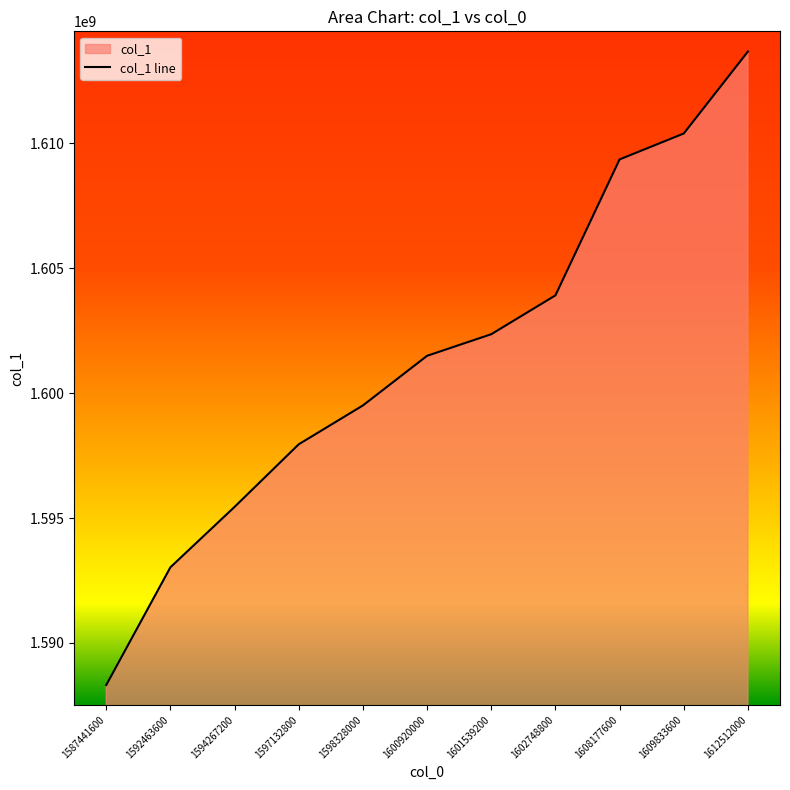

Which category has the lowest value across all series?

1587441600